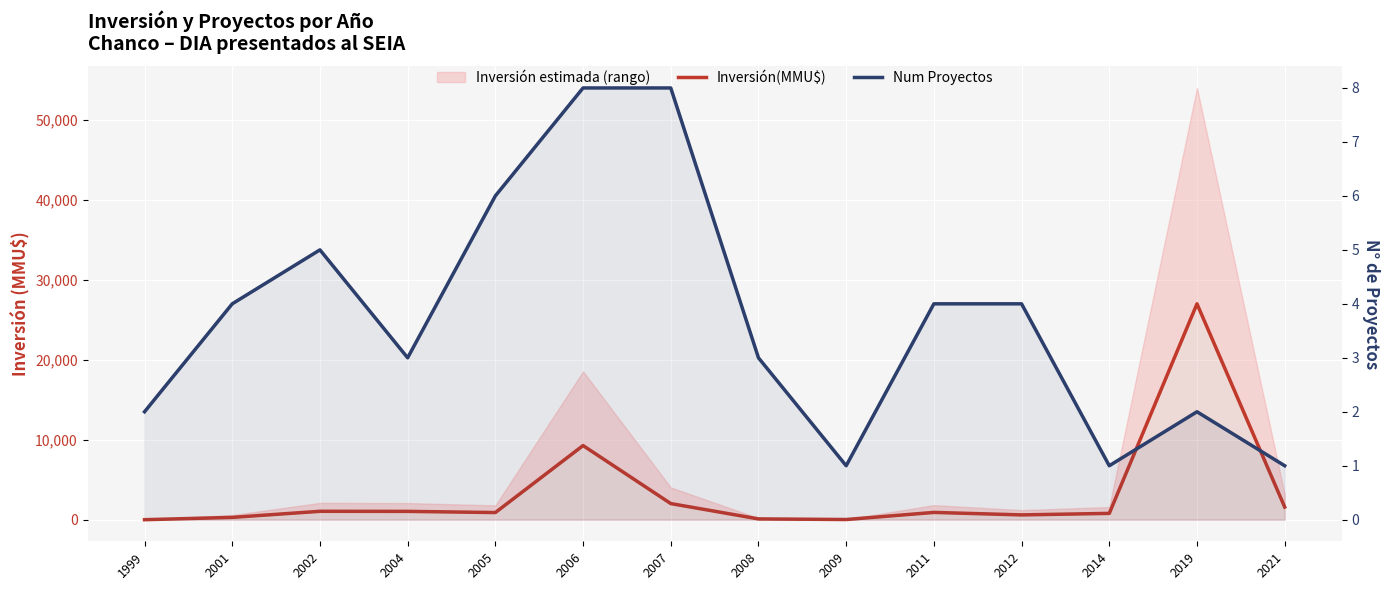

How many lines are shown in the chart?

2